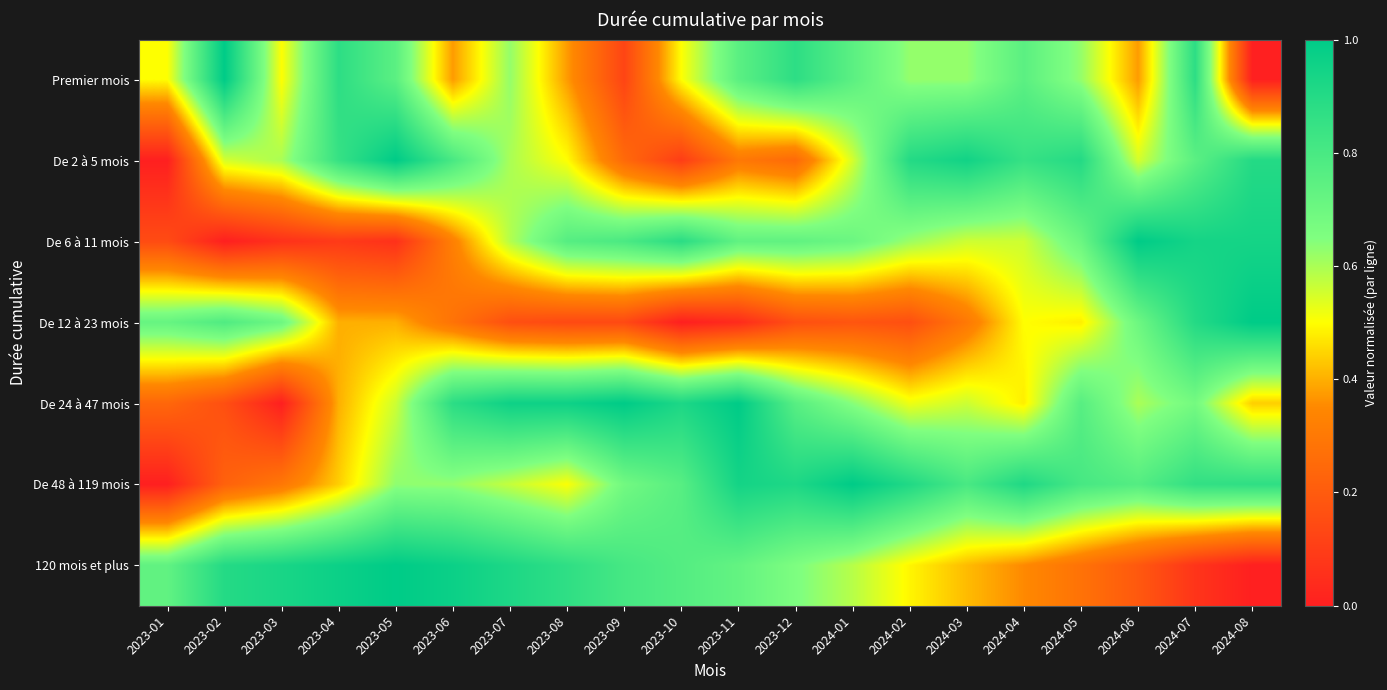

Count the number of data series in this chart.

7